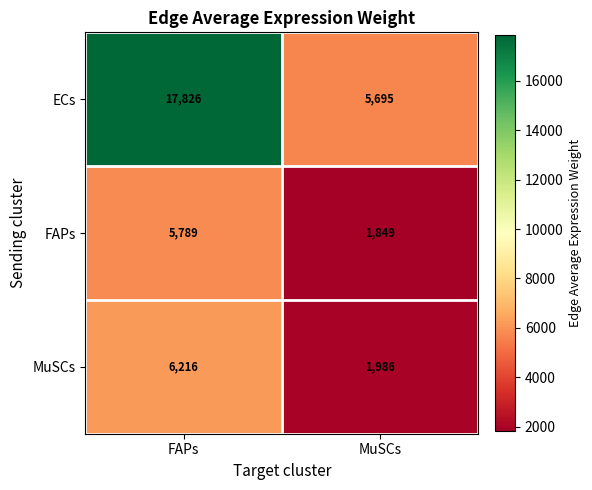

Which series has the largest total across all categories?

ECs